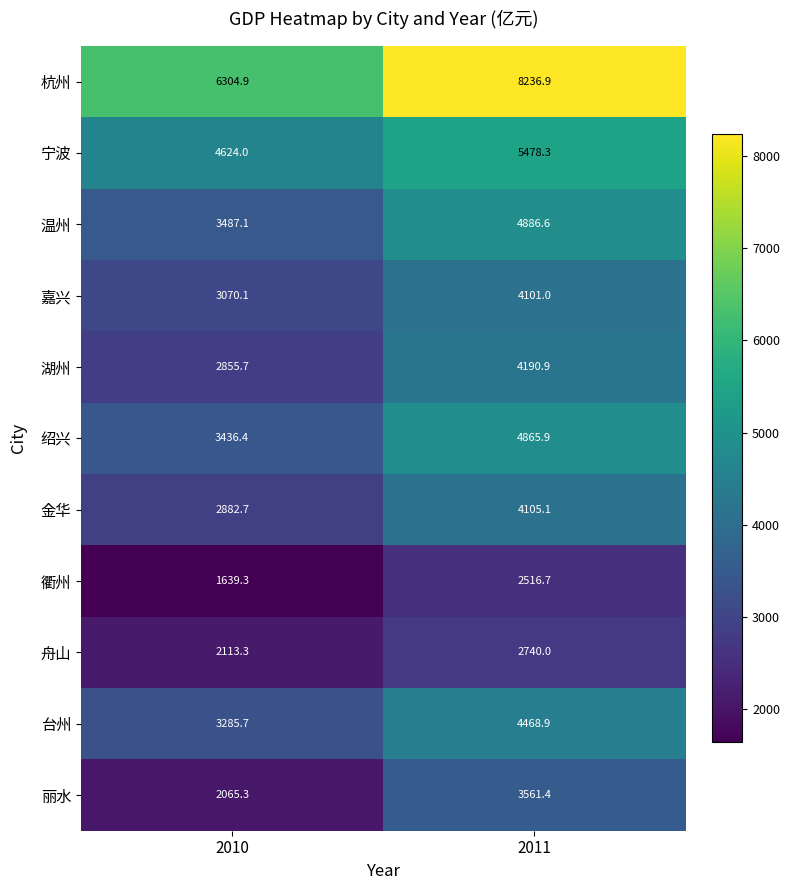

How many values in the 温州 series exceed 4886?

1